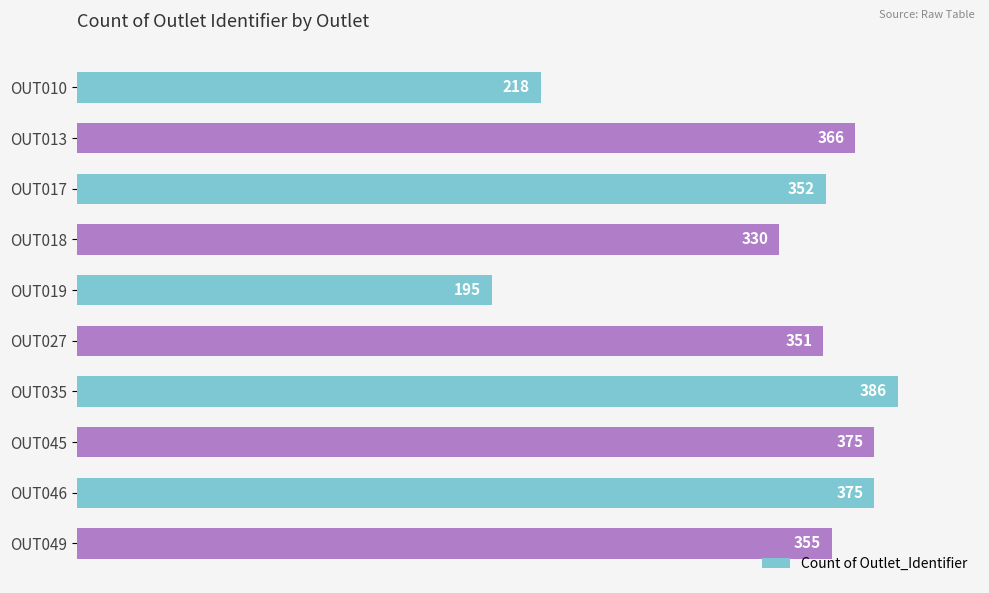

Reading top to bottom, extract all data points from this chart.

218	366	352	330	195	351	386	375	375	355